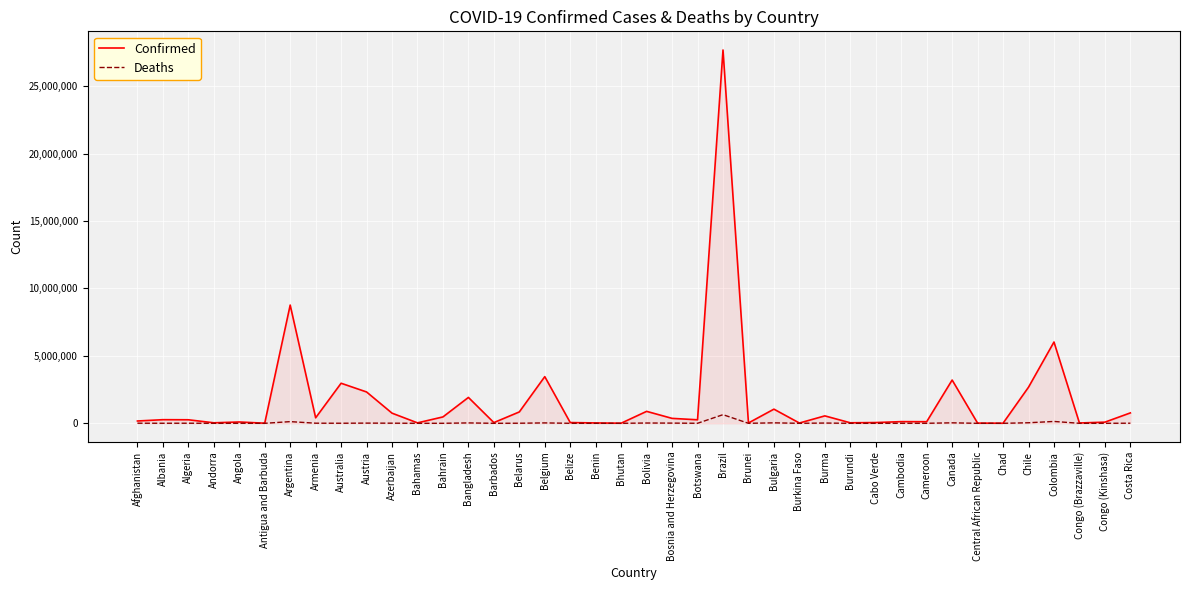

In Deaths, how many points are higher than both neighbors (excluding endpoints)?

13